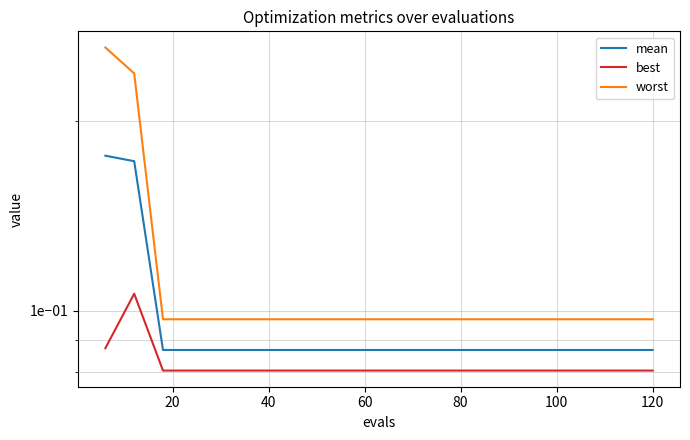

Is the value of mean at 140 greater than the value of best at 120?

Yes